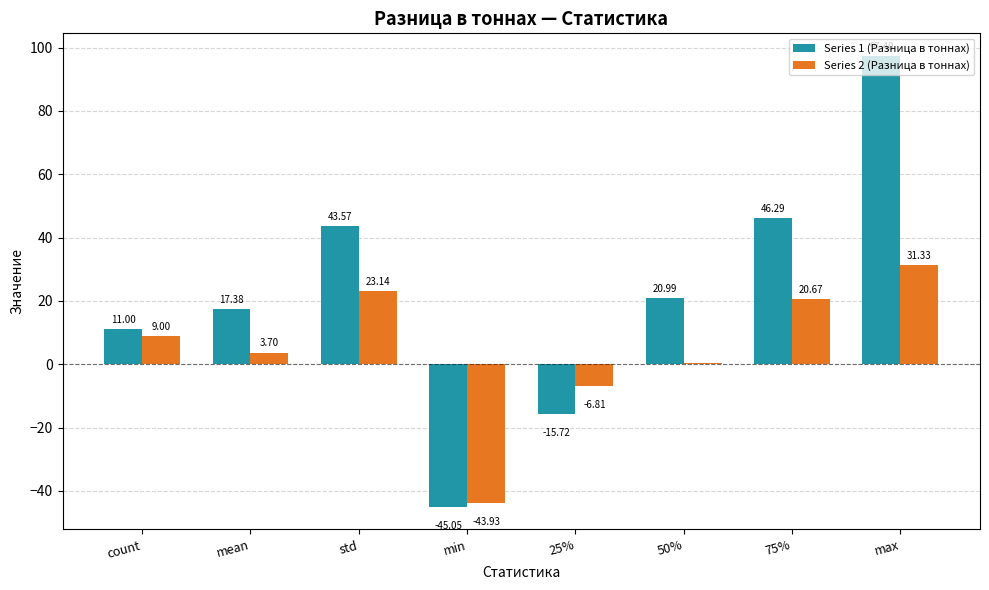

Are the bars grouped side by side (vs. stacked)?

Yes